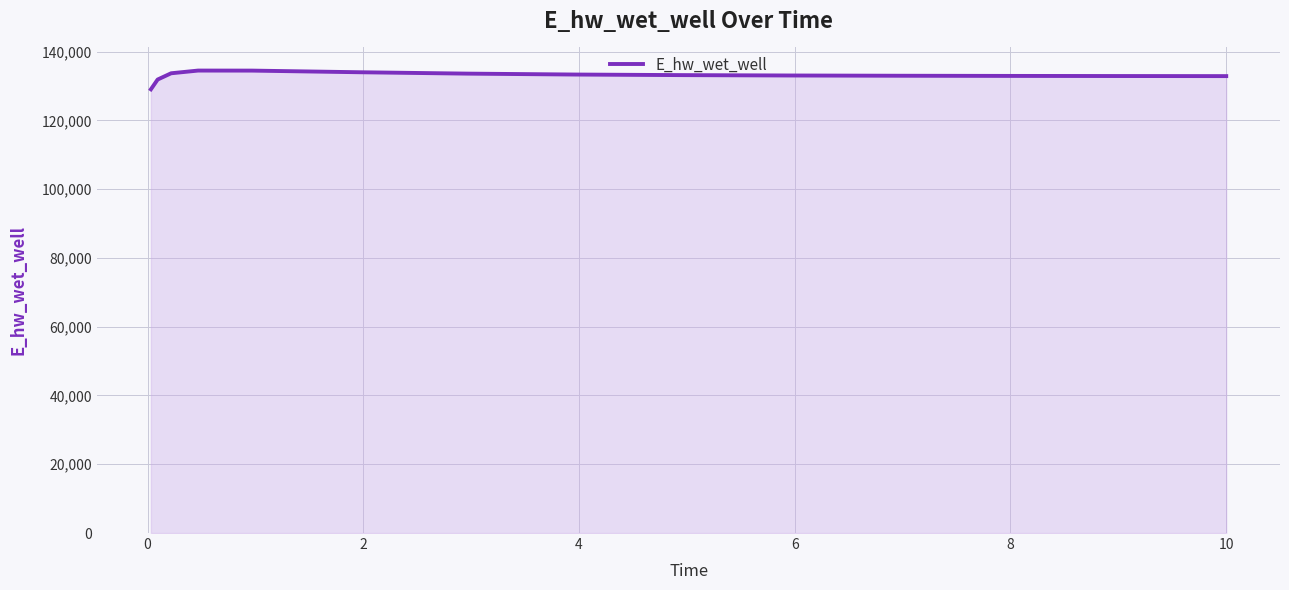

What is the greatest value displayed?

134462.2